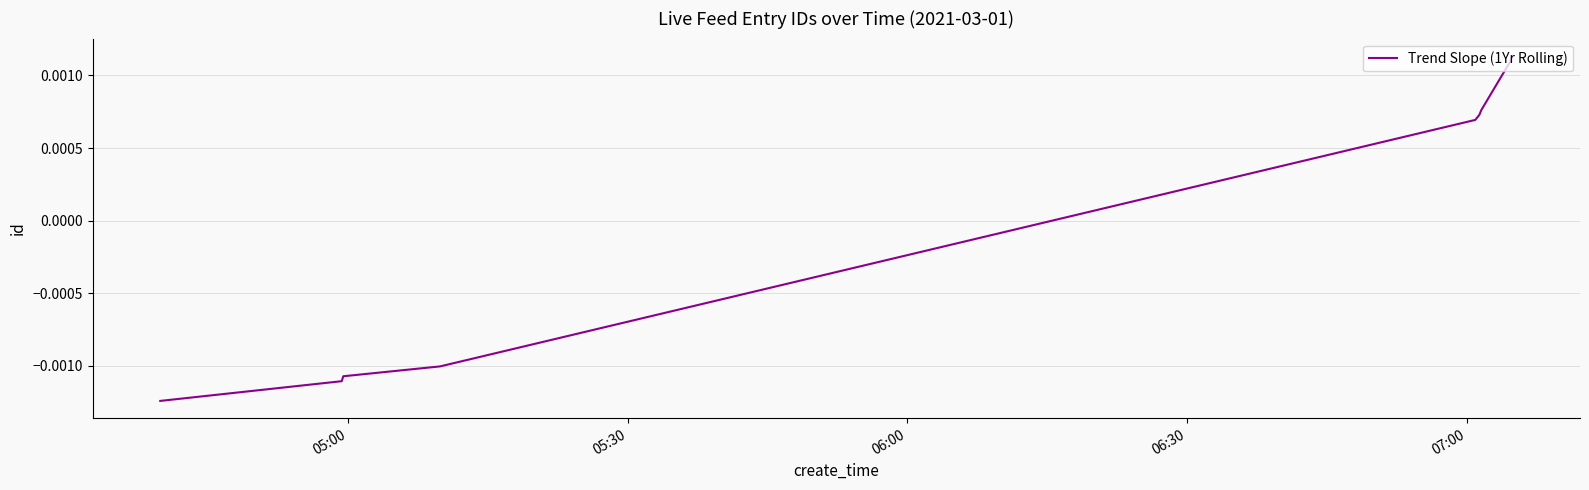

How many negative values are there?

4